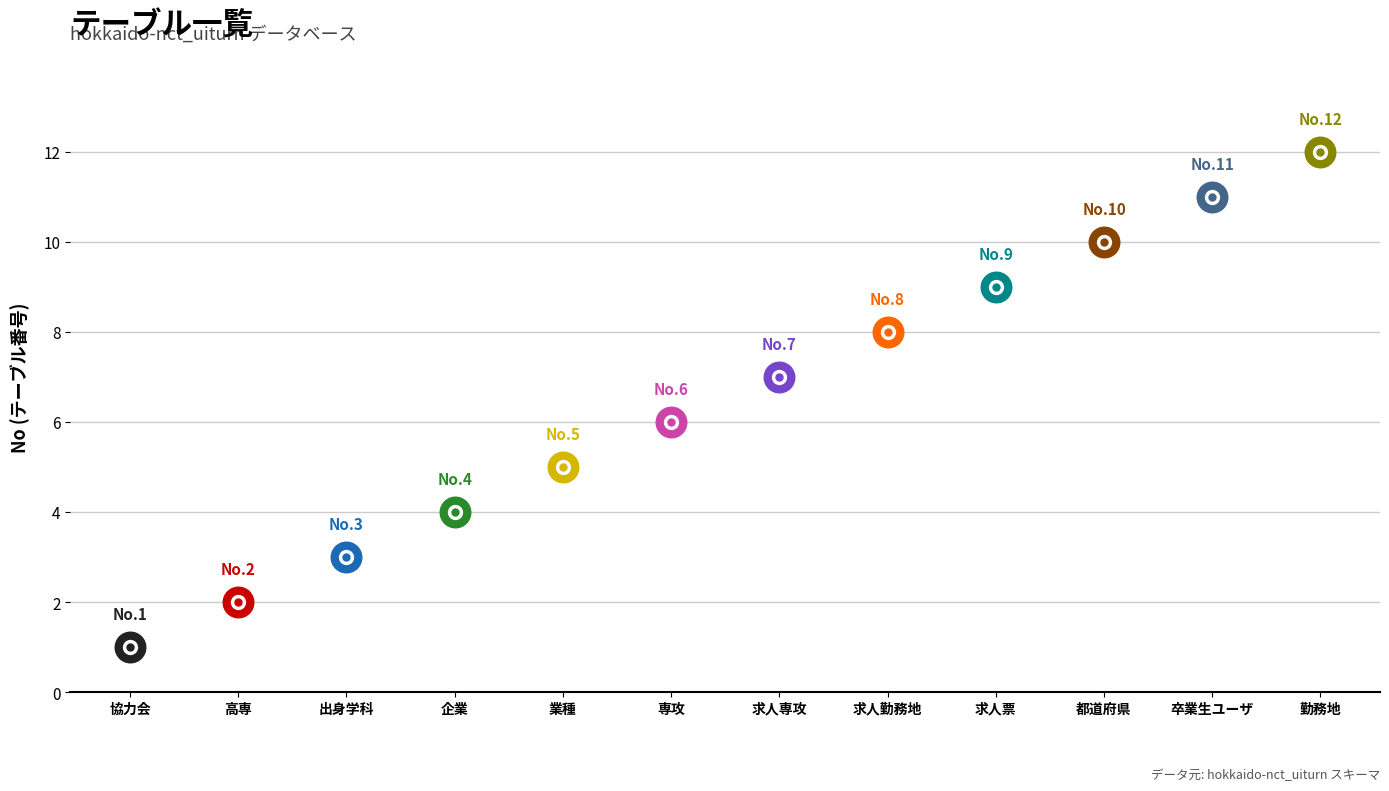

Which has a higher value, 卒業生ユーザ or 高専?

卒業生ユーザ